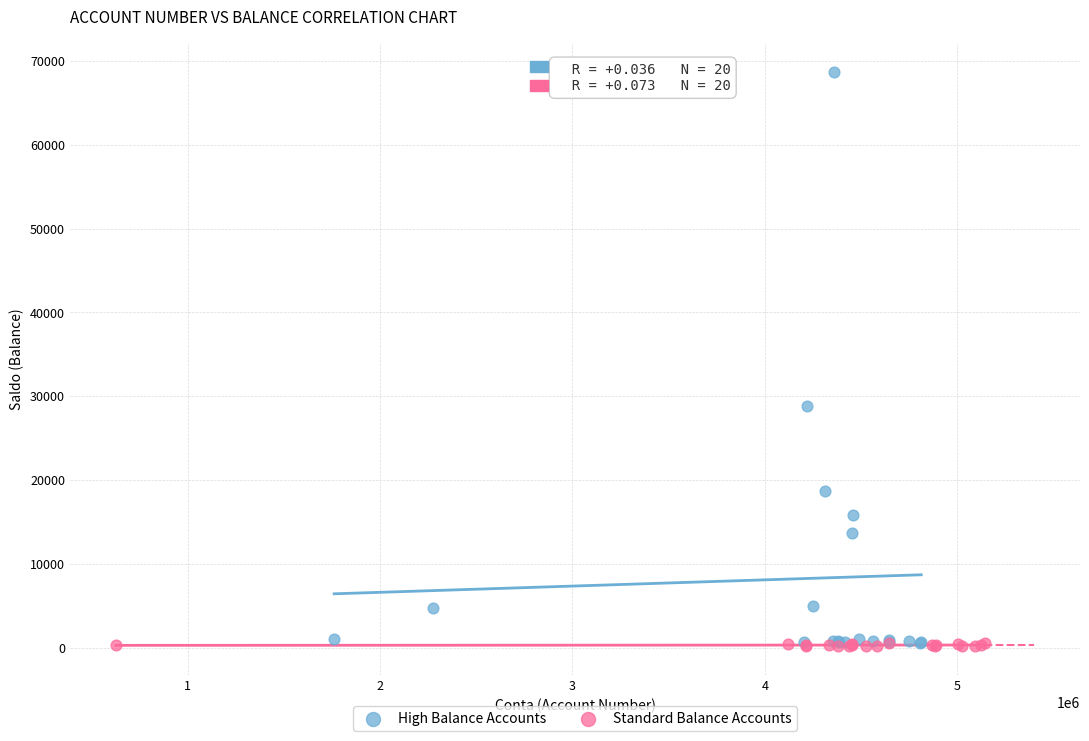

Which series has the widest spread of Y values?

High Balance Accounts